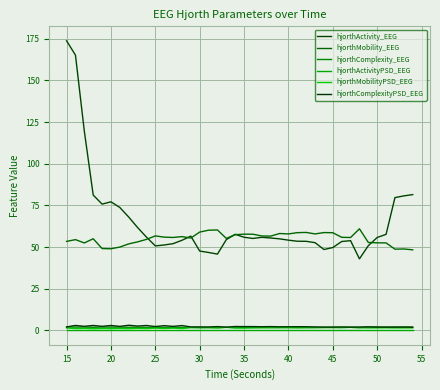

Does the chart display data point markers on the line(s)?

No